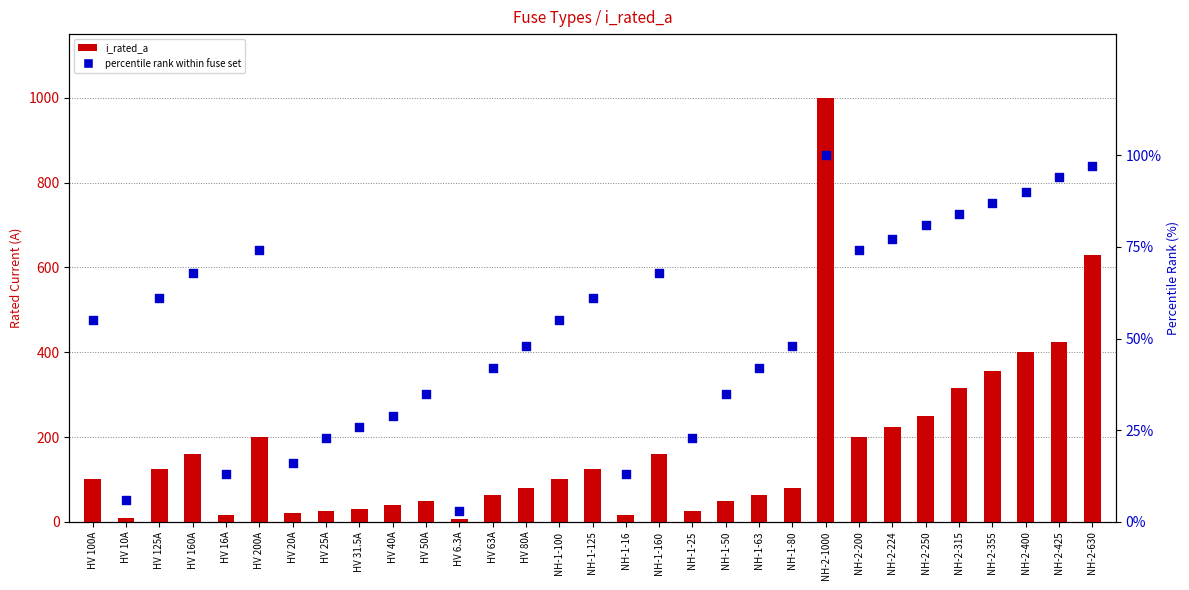

Which series reaches the maximum Y coordinate?

i_rated_a